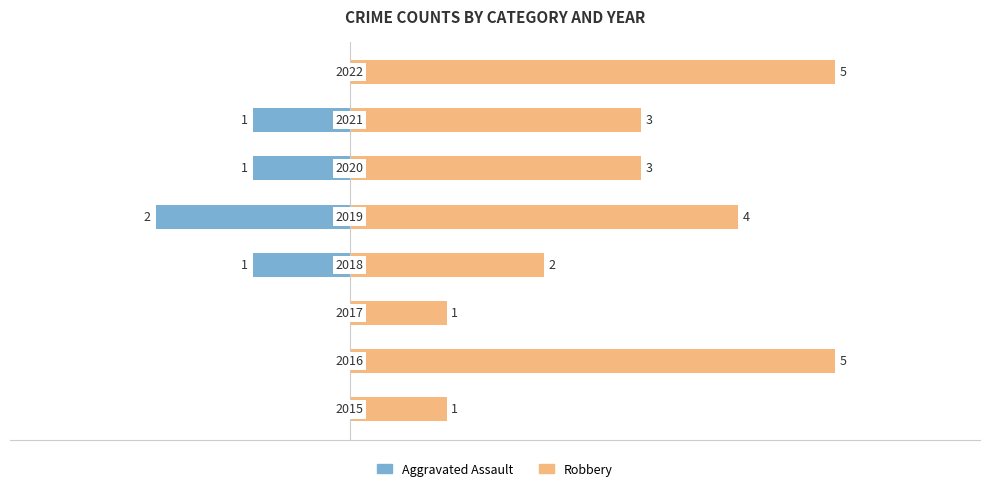

What is the value of the Robbery bar at the 3rd from the left?

1